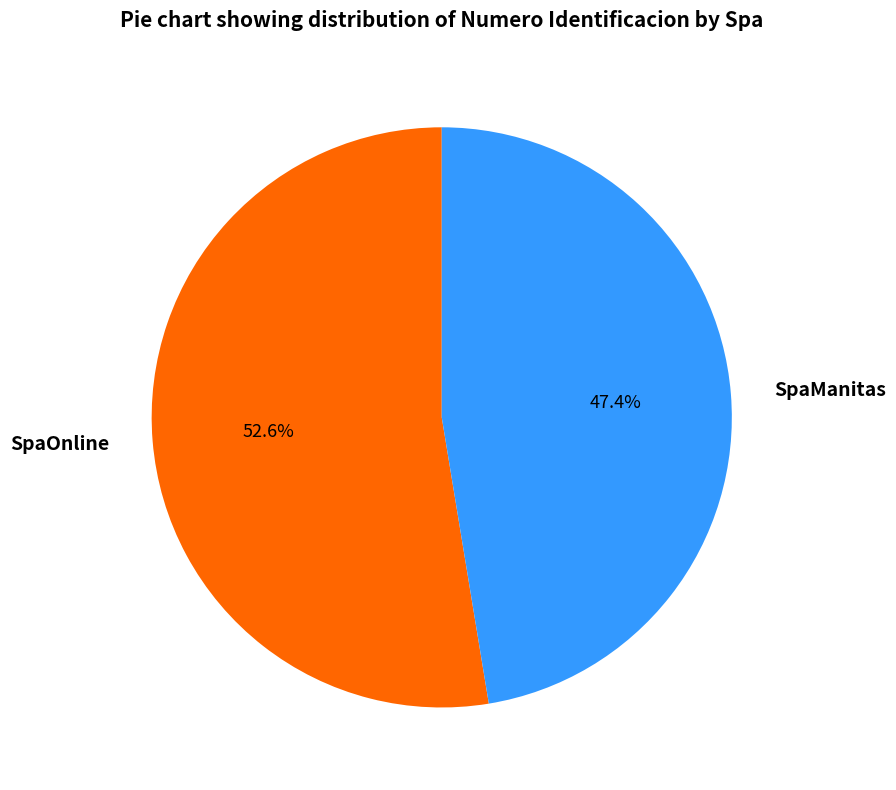

Which category has the biggest portion of the pie?

SpaOnline